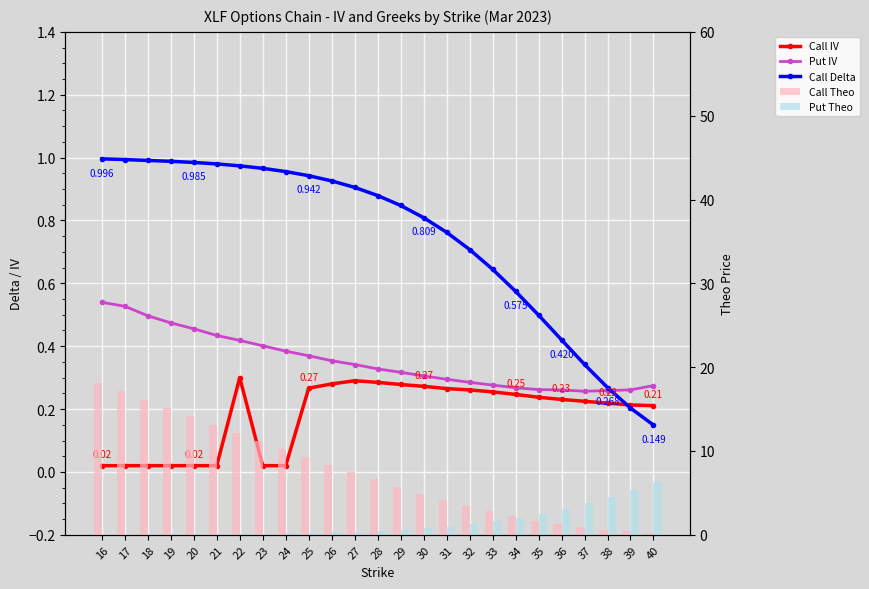

Which series has the largest total across all categories?

Call Theo